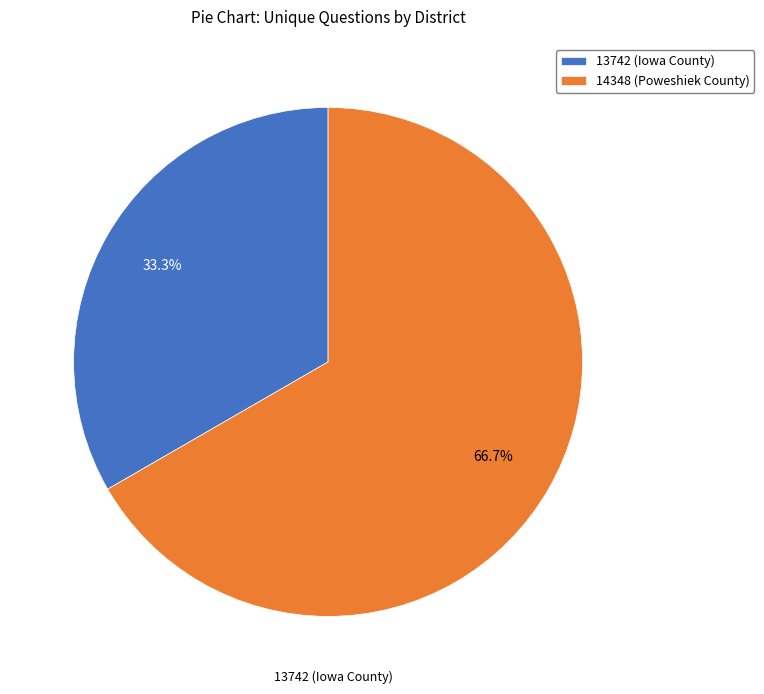

To the nearest percent, what is the combined percentage of 13742 (Iowa County) and 14348 (Poweshiek County)?

100%